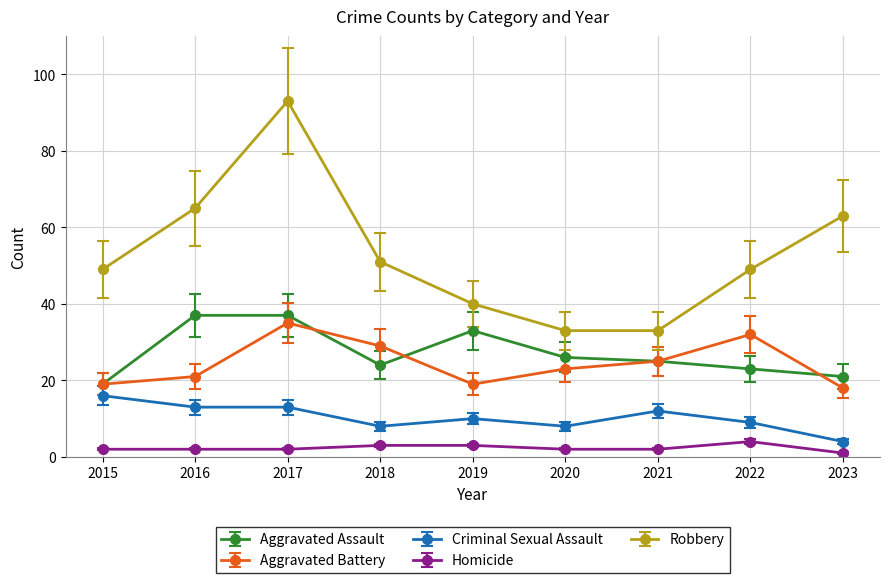

In Robbery, how many points are higher than both neighbors (excluding endpoints)?

1